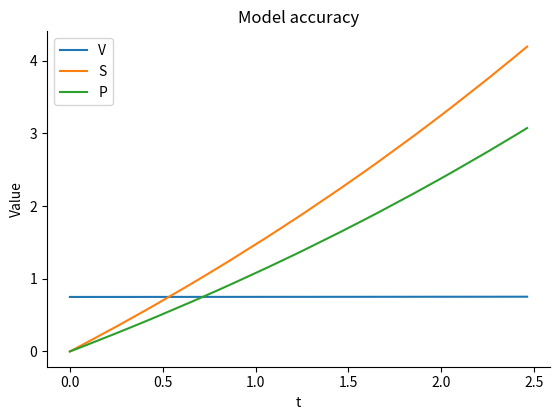

Rank the series by their average value, from lowest to highest.

V, P, S